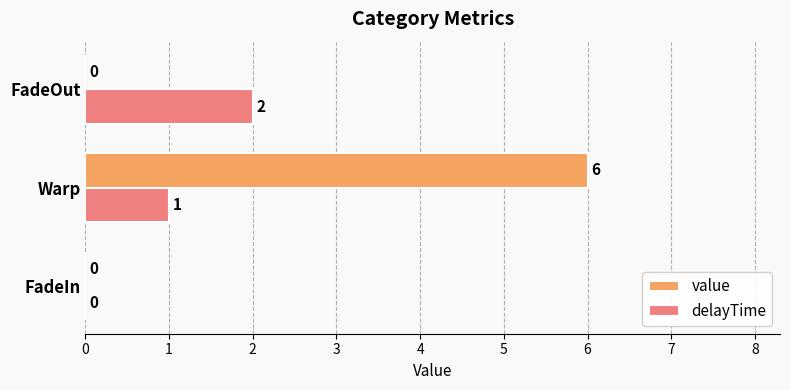

What is the sum of all value values?

6